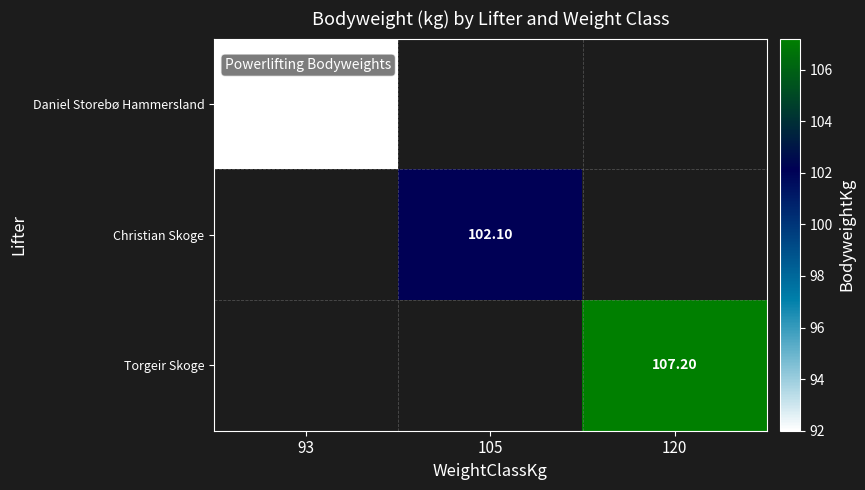

Count the number of data series in this chart.

3